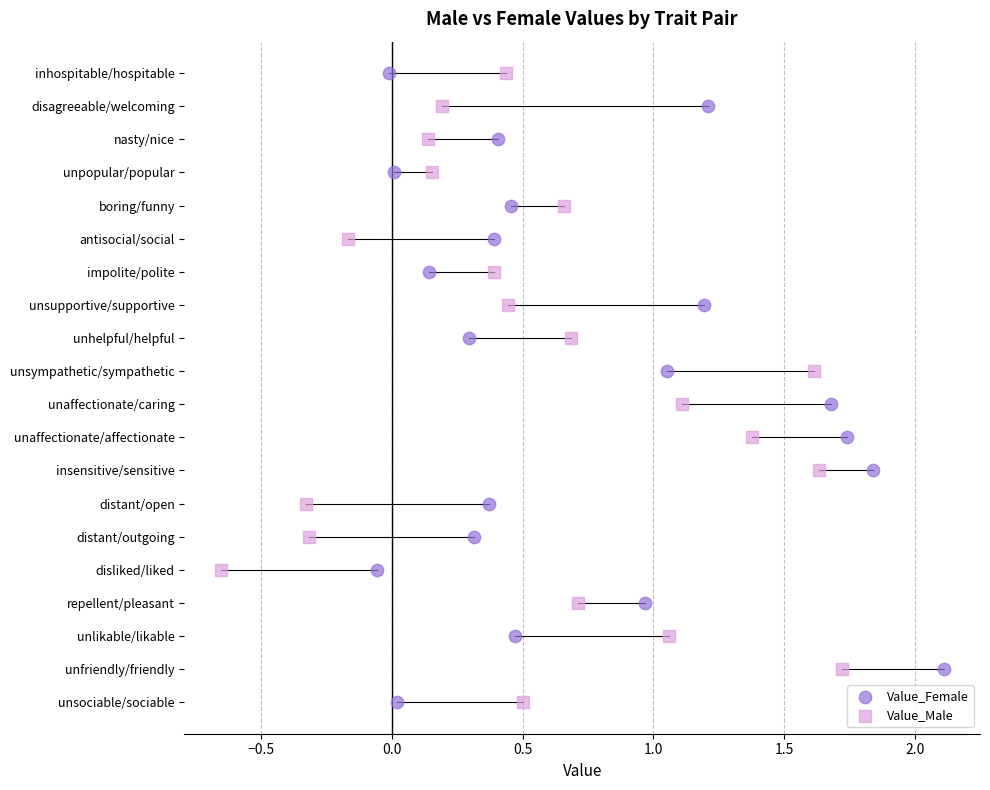

What are all the series names shown in the legend?

Value_Female, Value_Male